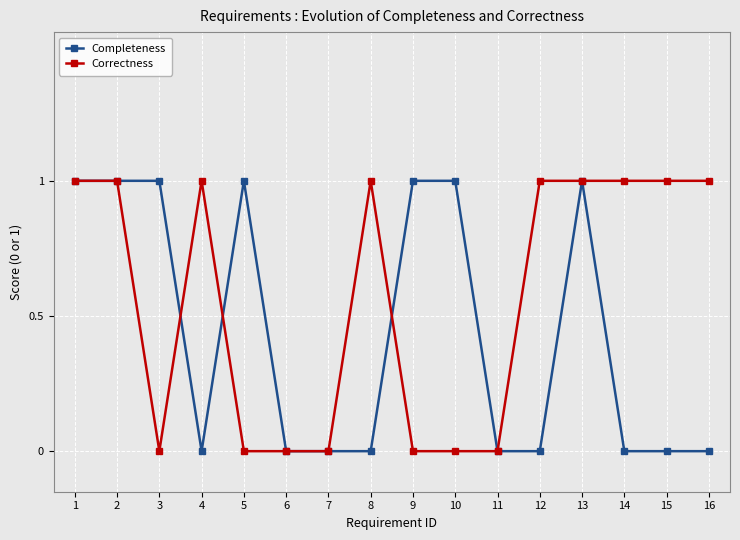

What are all the series names shown in the legend?

Completeness, Correctness